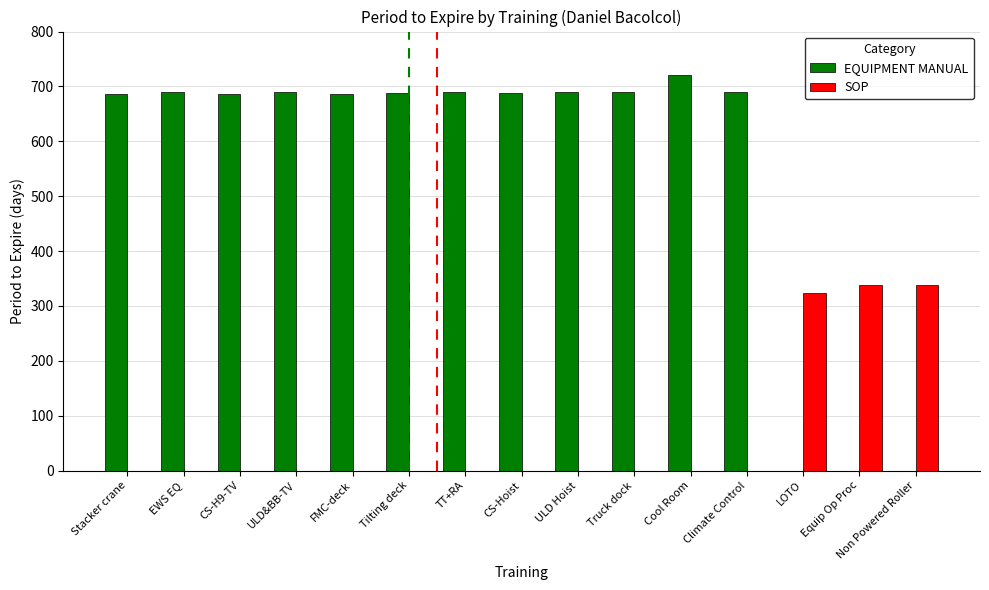

How many categories are shown in the chart?

15